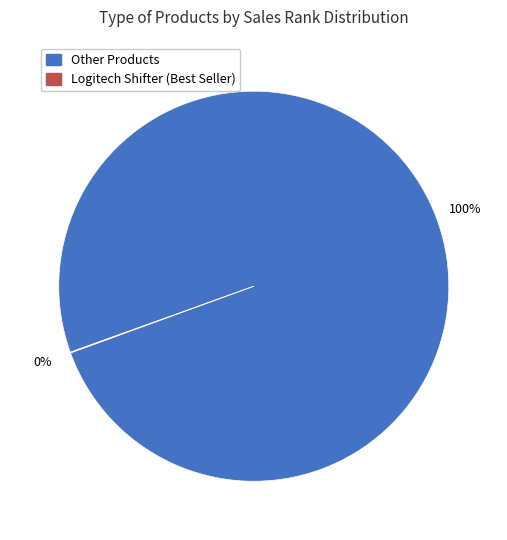

To the nearest percent, what is the average slice percentage?

50%